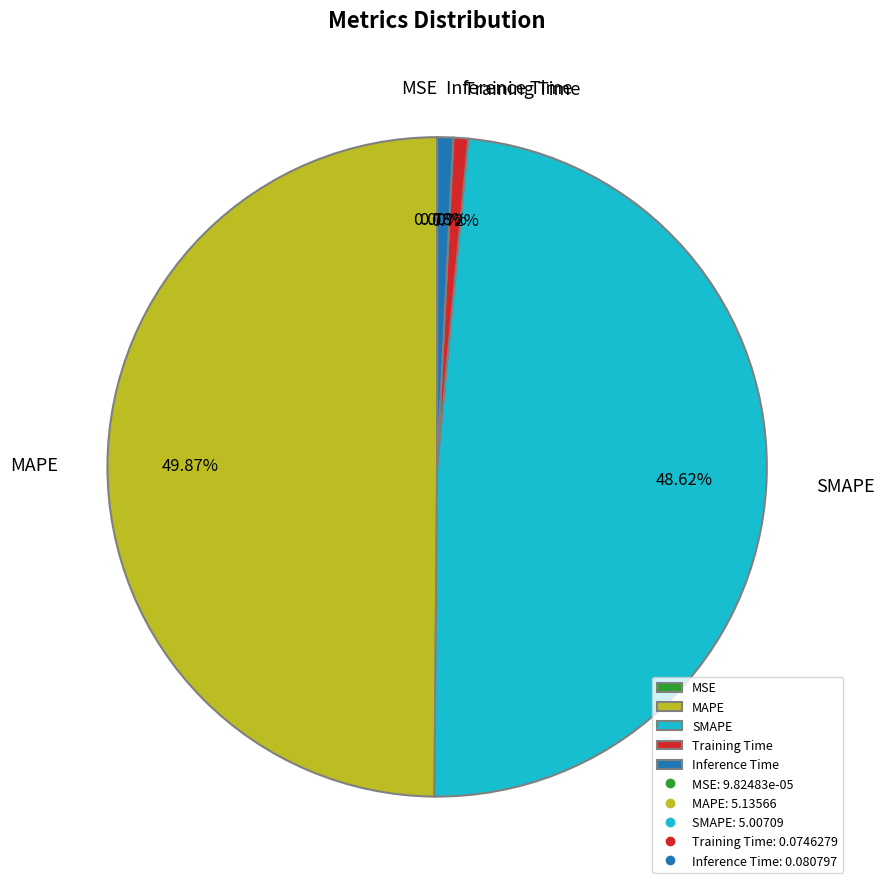

Which category has the biggest portion of the pie?

MAPE